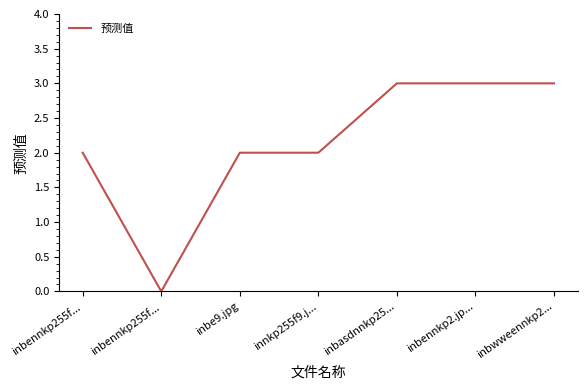

List the labels in order of value, largest first.

inbasdnnkp25..., inbennkp2.jp..., inbwweennkp2..., inbennkp255f..., inbe9.jpg, innkp255f9.j..., inbennkp255f...